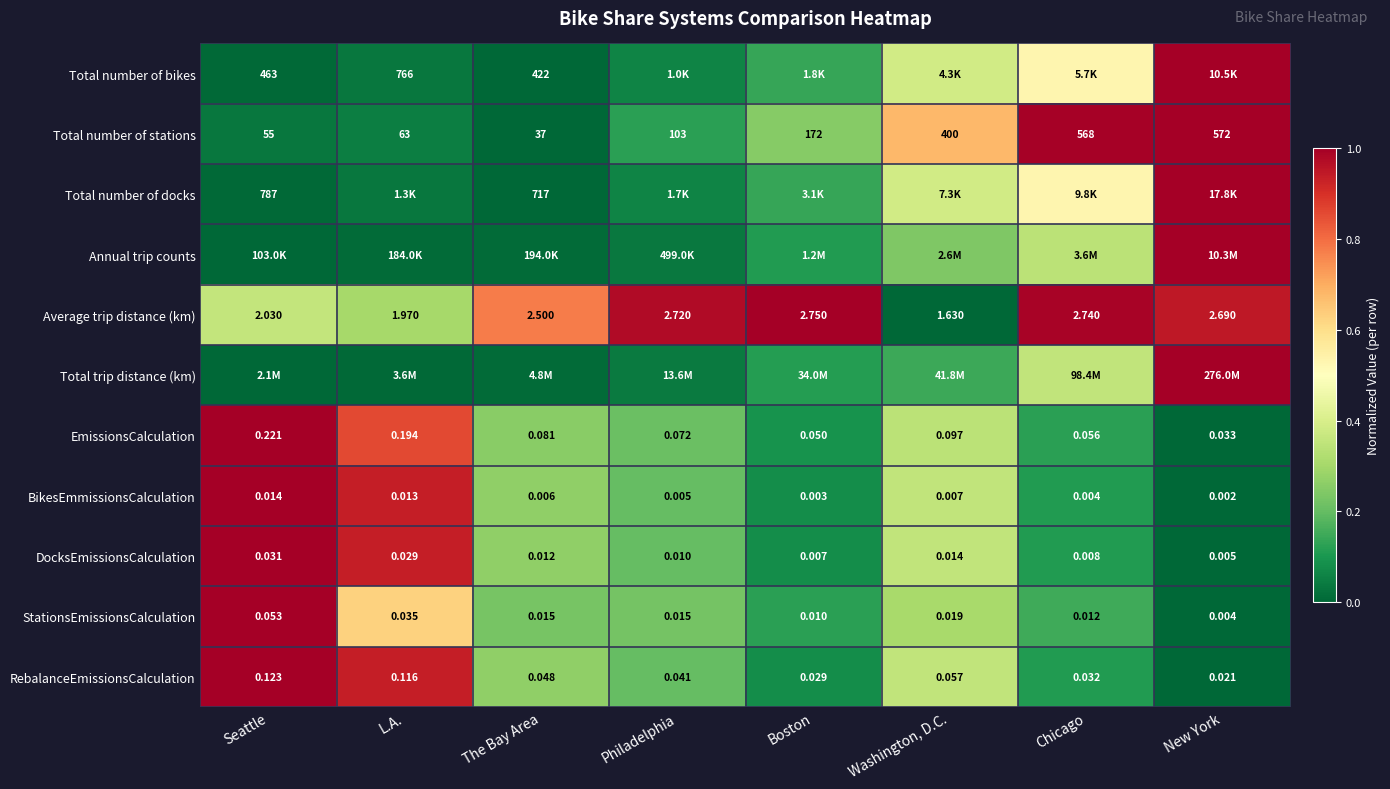

Where is StationsEmissionsCalculation nearest to the value 0?

New York